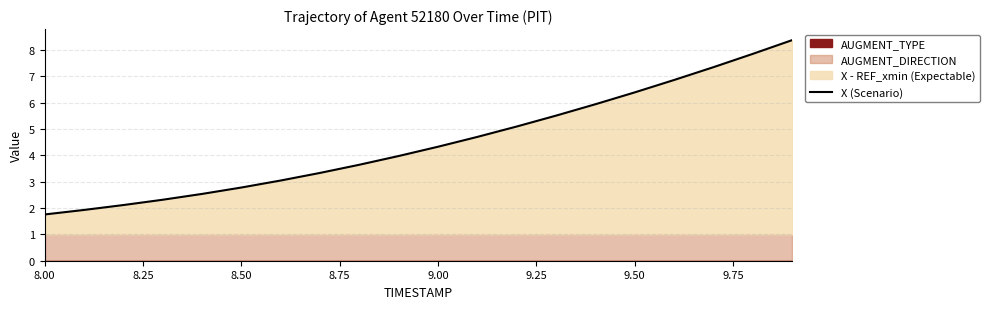

The X (Scenario) series shows 4.8 at 8.50. True or false?

False